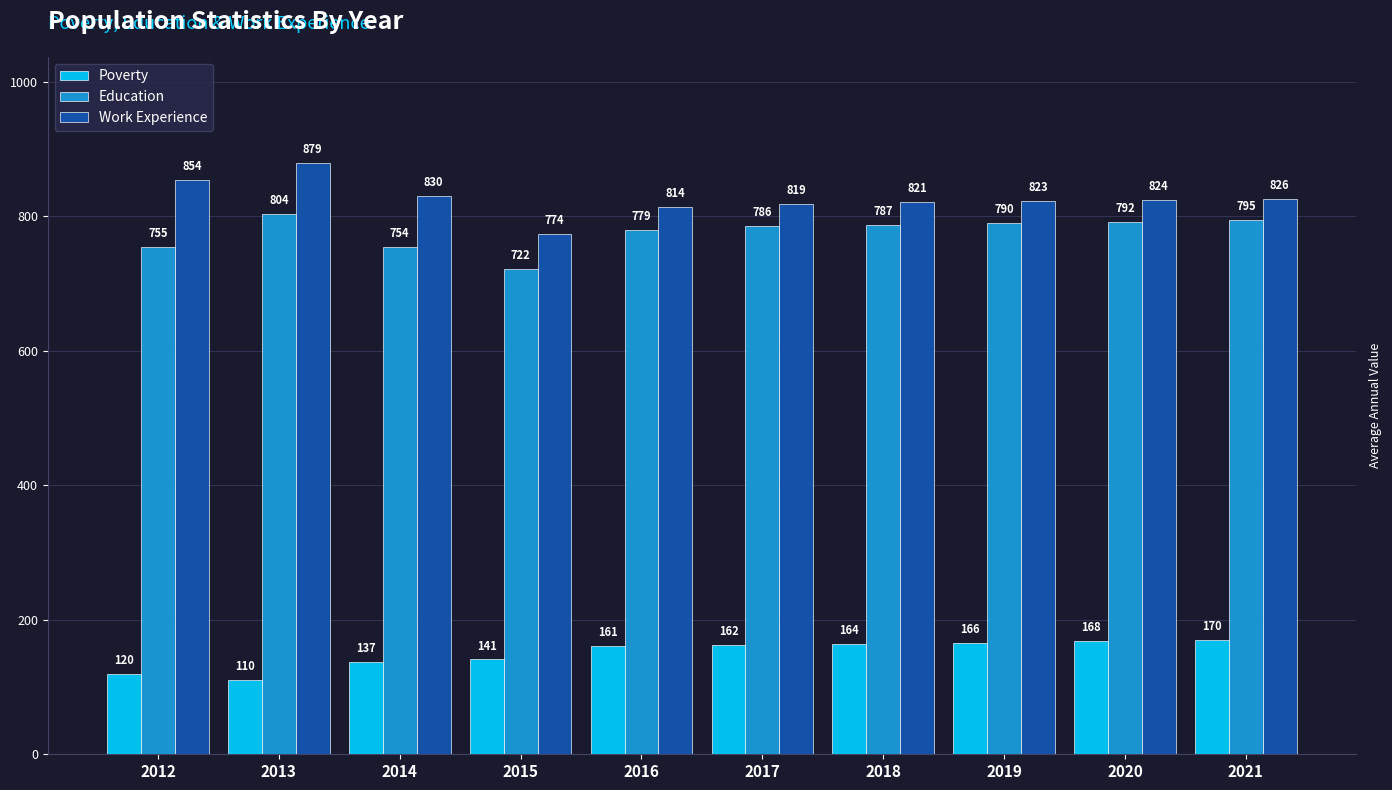

The Work Experience series shows 505 at 2017. True or false?

False